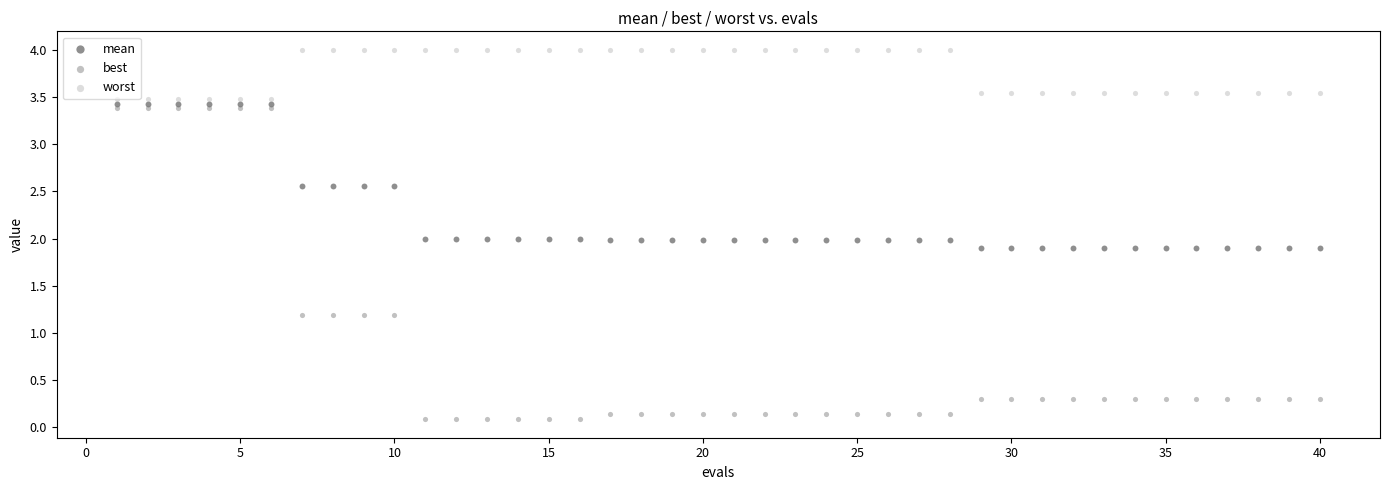

Across all data points, what is the range of X values (max minus min)?

39.0